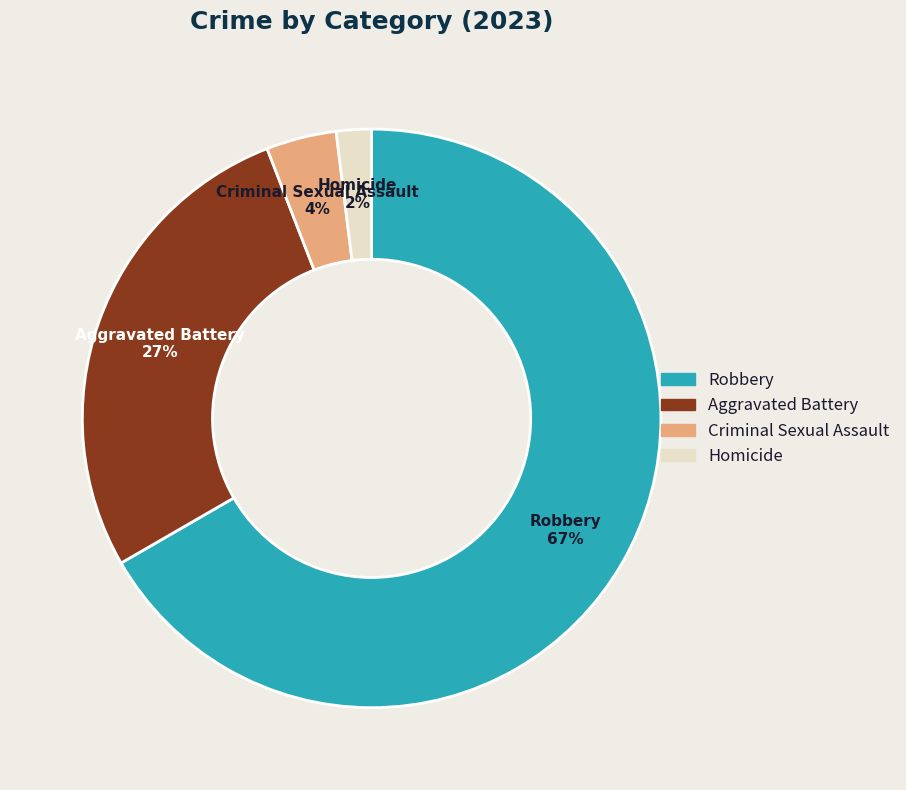

Count the number of slices in the pie.

4